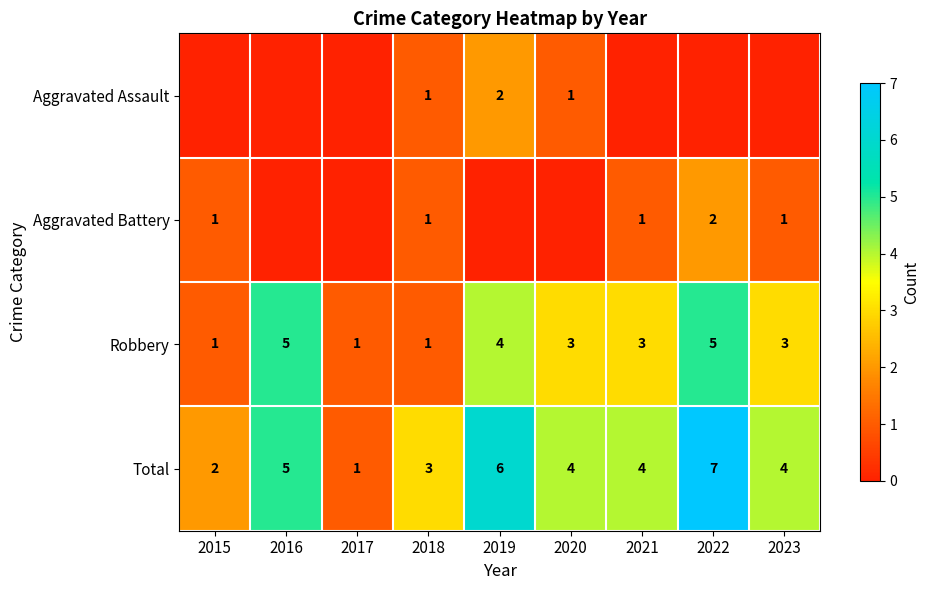

At how many categories does at least one series exceed 5?

2